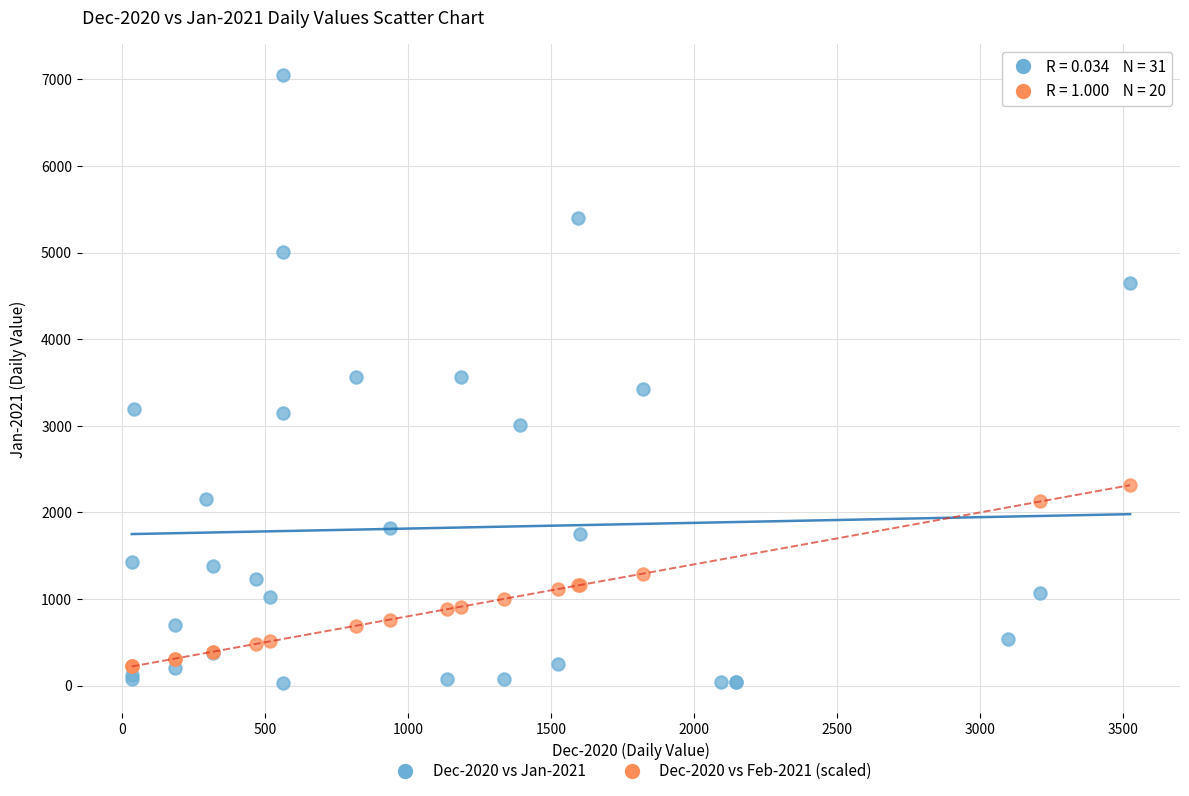

Which series has the widest spread of Y values?

Dec-2020 vs Jan-2021